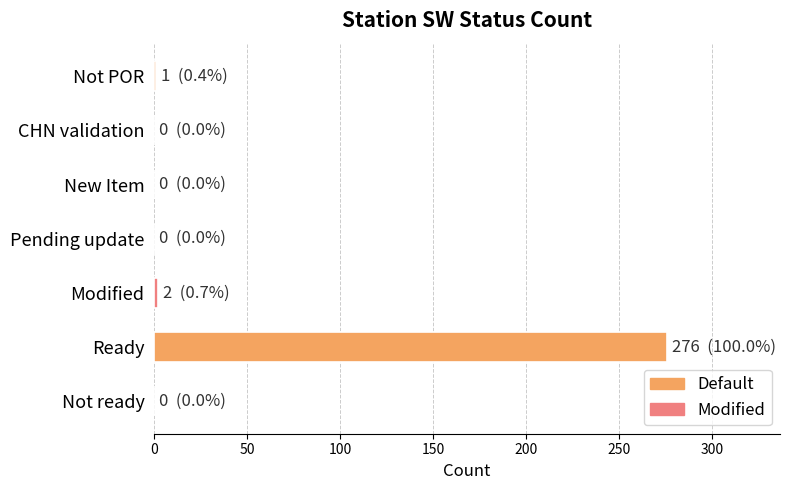

How many data points does each series have?

7